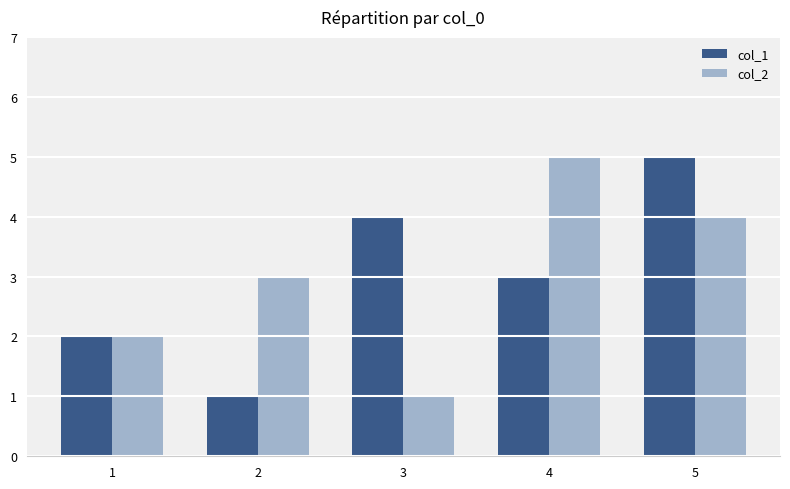

How many values in the col_2 series are below 3?

2